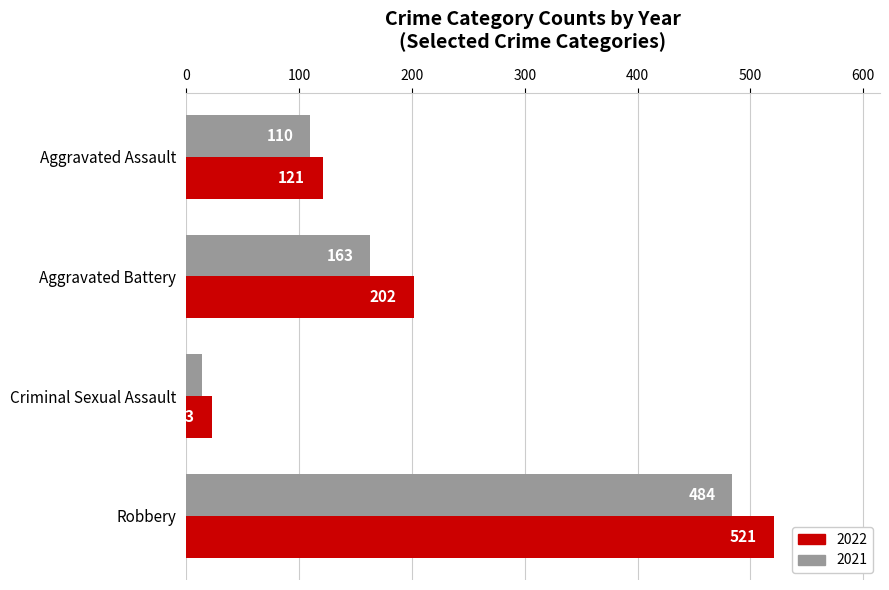

Is the value of 2021 at Robbery greater than the value of 2022 at Aggravated Assault?

Yes